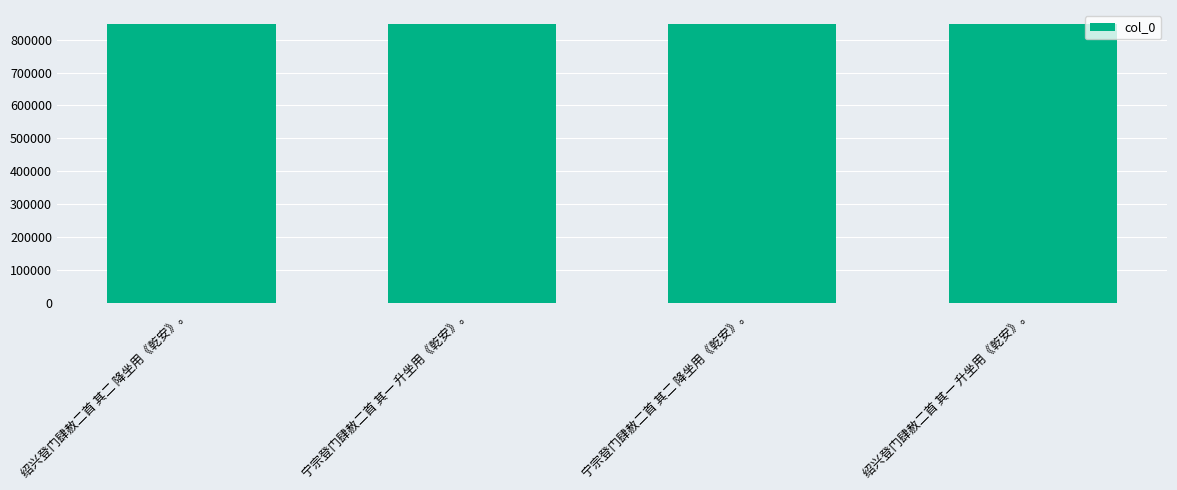

What position from the left is 宁宗登门肆赦二首 其二 降坐用《乾安》。?

3